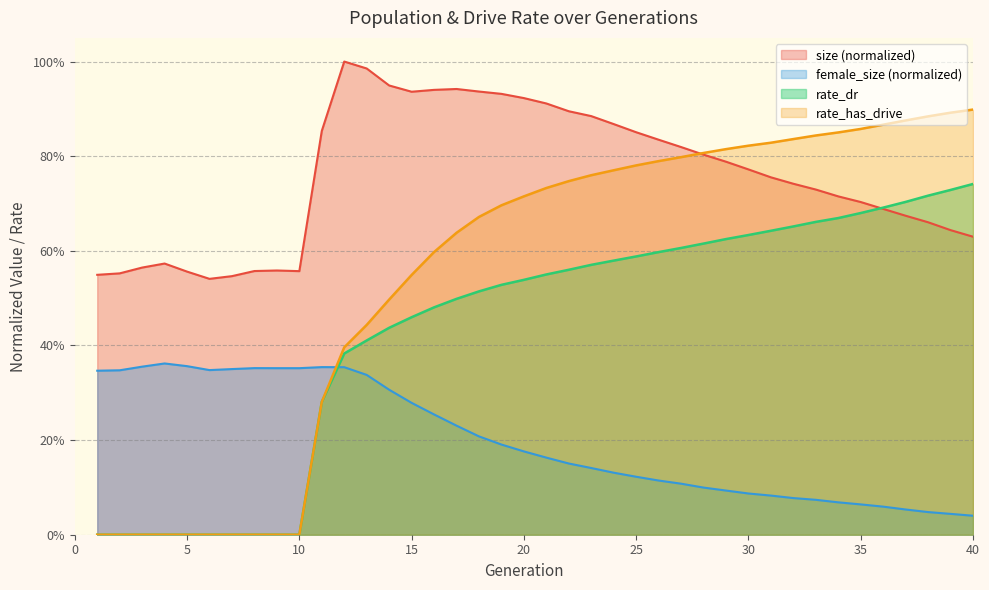

What is the maximum value shown in the chart?

1.0